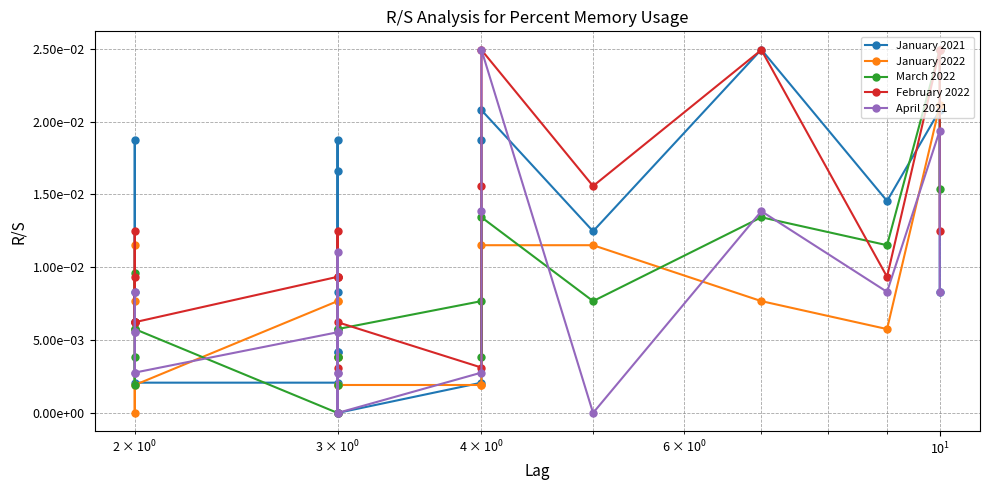

List the series in order of their peak value, highest first.

January 2022, March 2022, January 2021, April 2021, February 2022